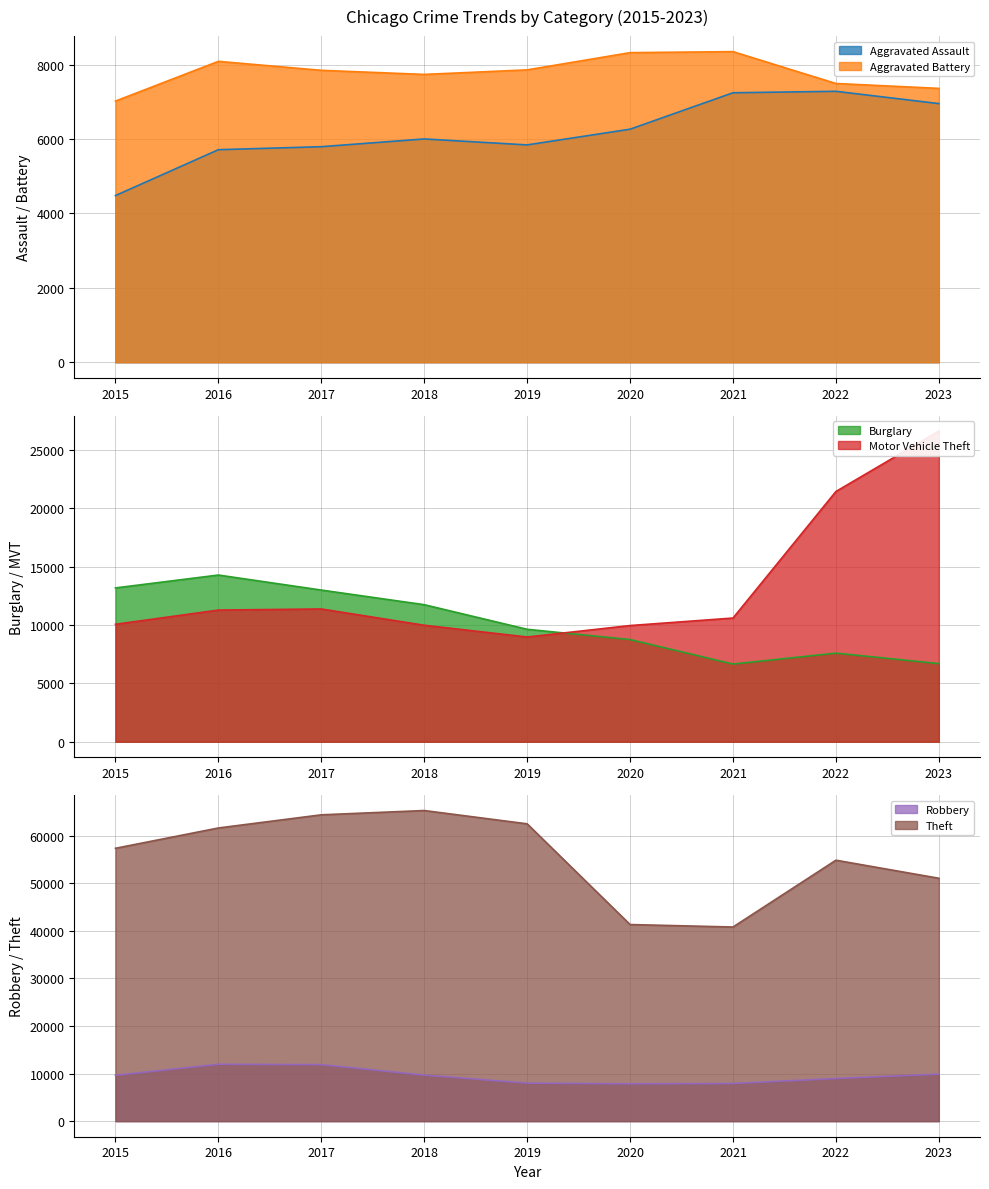

At which category is the sum across all series the highest?

2017